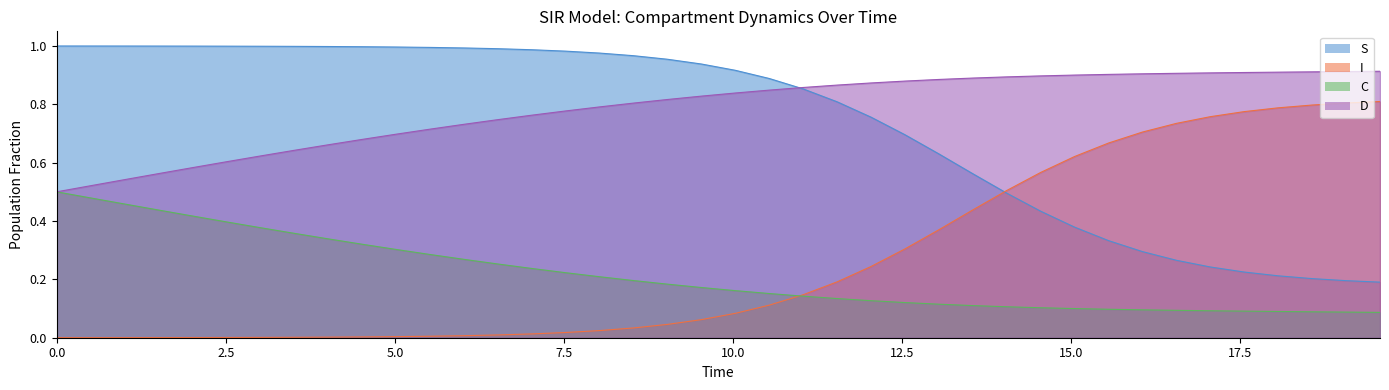

At how many categories does at least one series exceed 0?

40